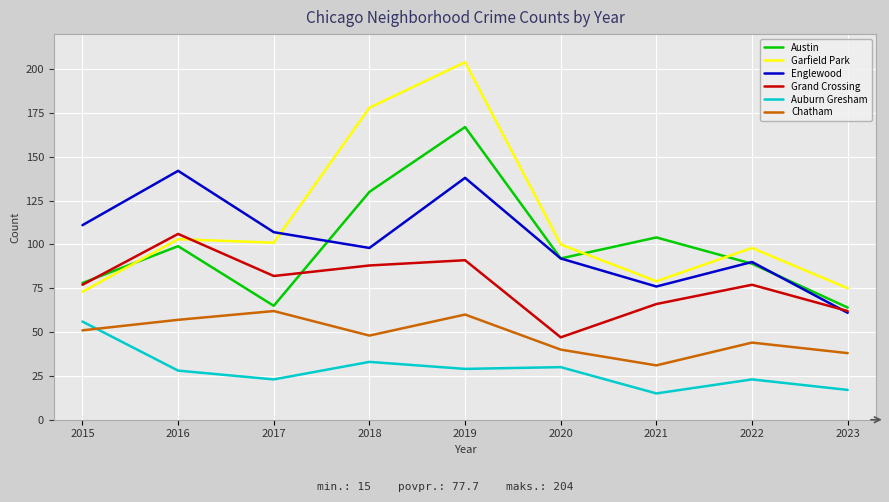

Which label corresponds to the largest value in the chart?

2019